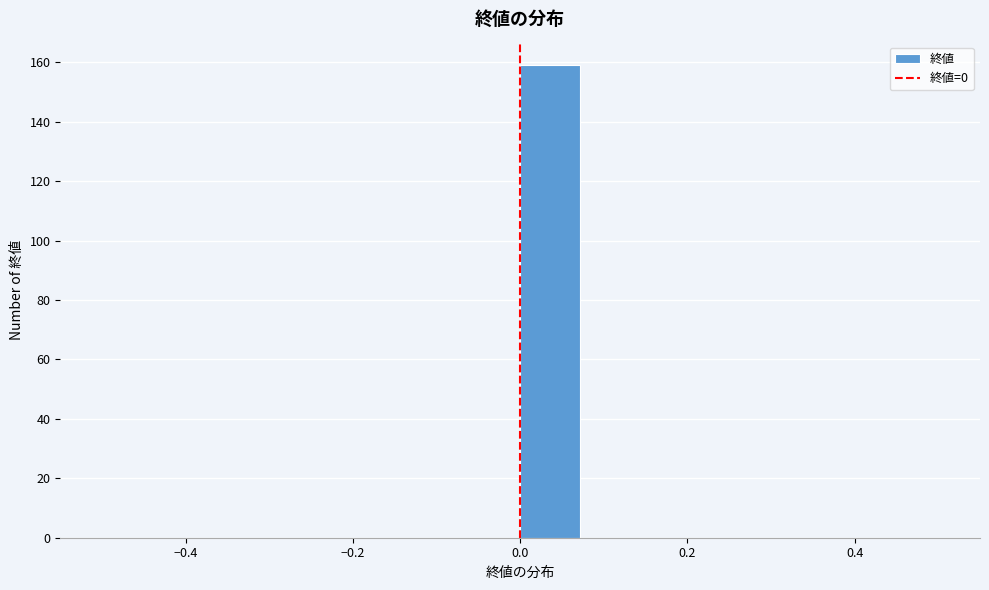

Read against the x-axis, roughly where is the centre of the tallest bar?

0.04